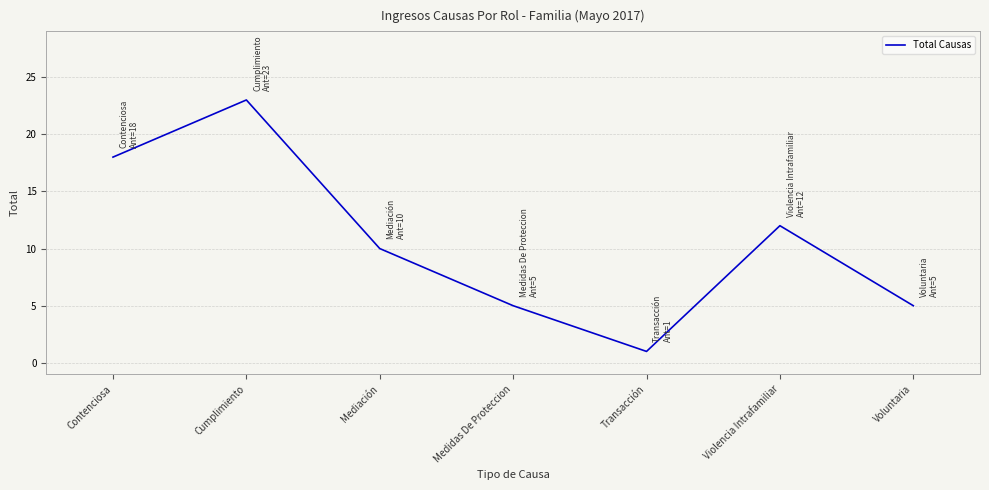

True or false: the data has more than 1 interior local peaks.

True